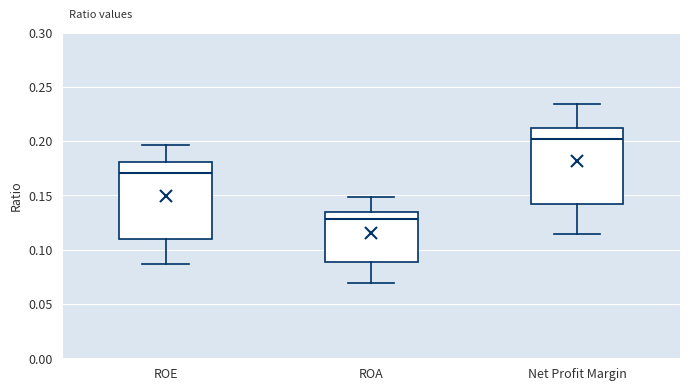

Where does the median line of the box for ROA sit on the y-axis? The values are not printed on the chart, so give them approximately, as read against the axis.

0.130